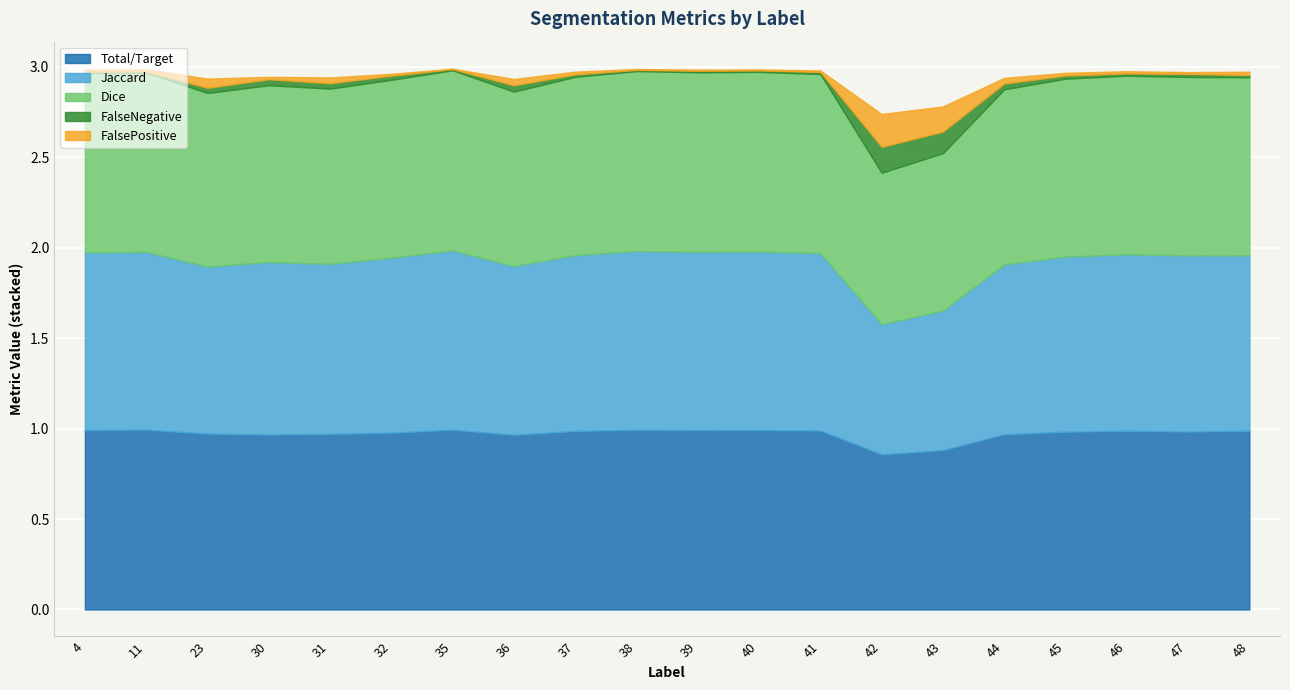

Where is the first local maximum for Total/Target?

11